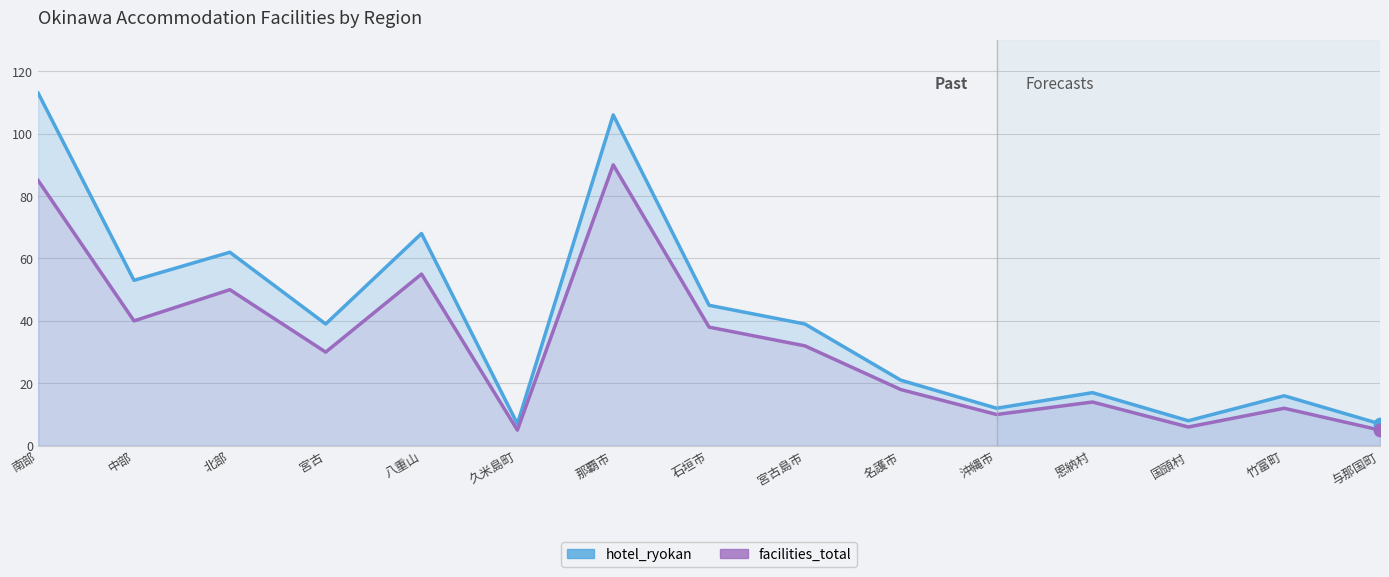

Which series has the largest Y range (max minus min)?

hotel_ryokan